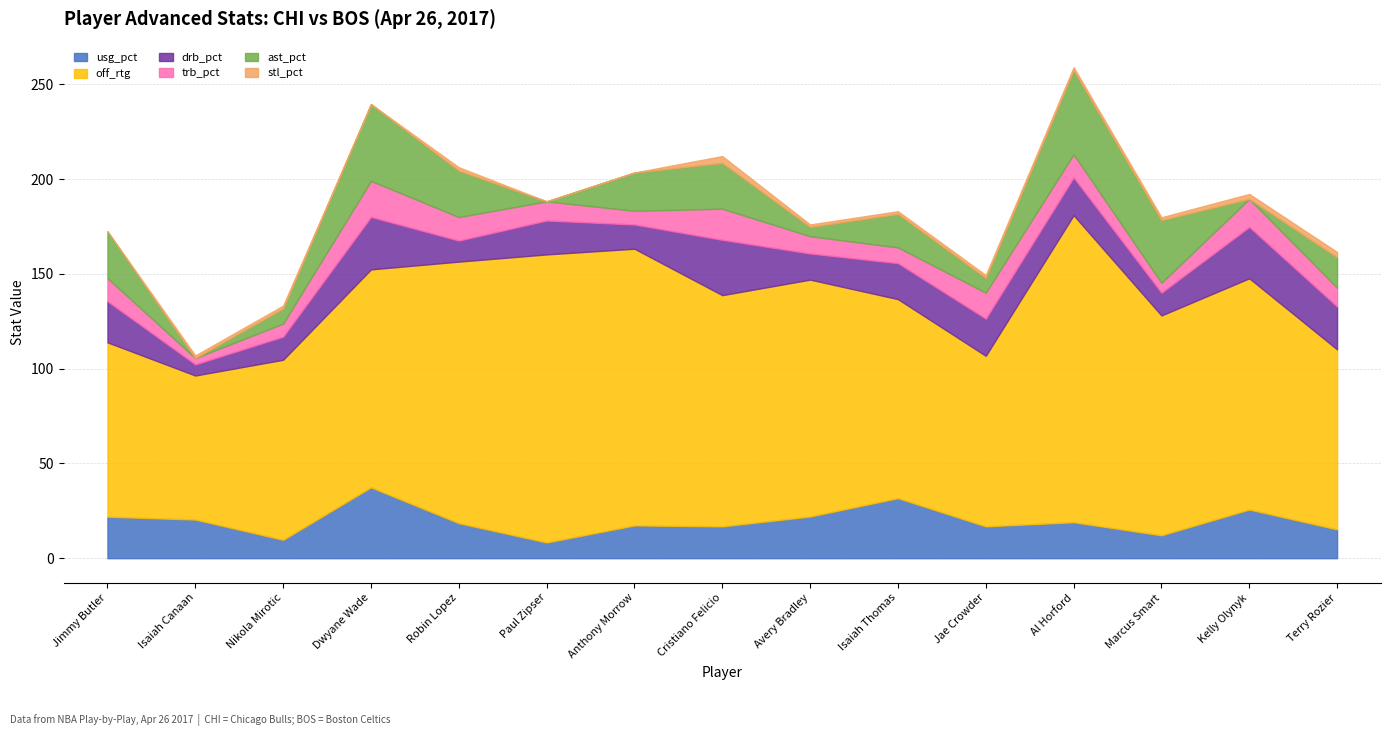

In usg_pct, how many points are higher than both neighbors (excluding endpoints)?

5